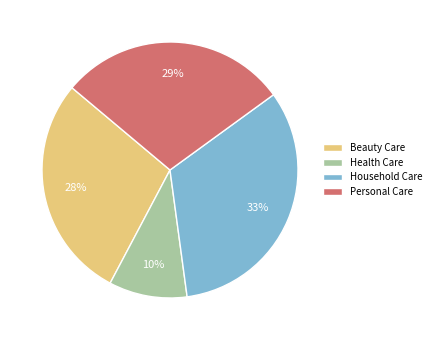

To the nearest percent, what is the difference between the Beauty Care and Household Care slice percentages?

5%